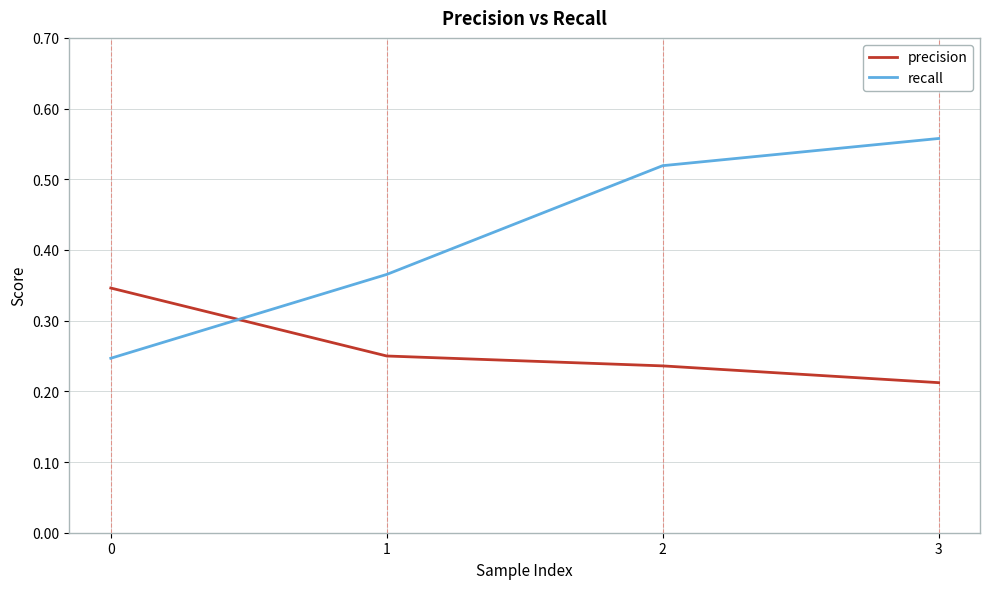

What is the sum of all recall values?

1.7